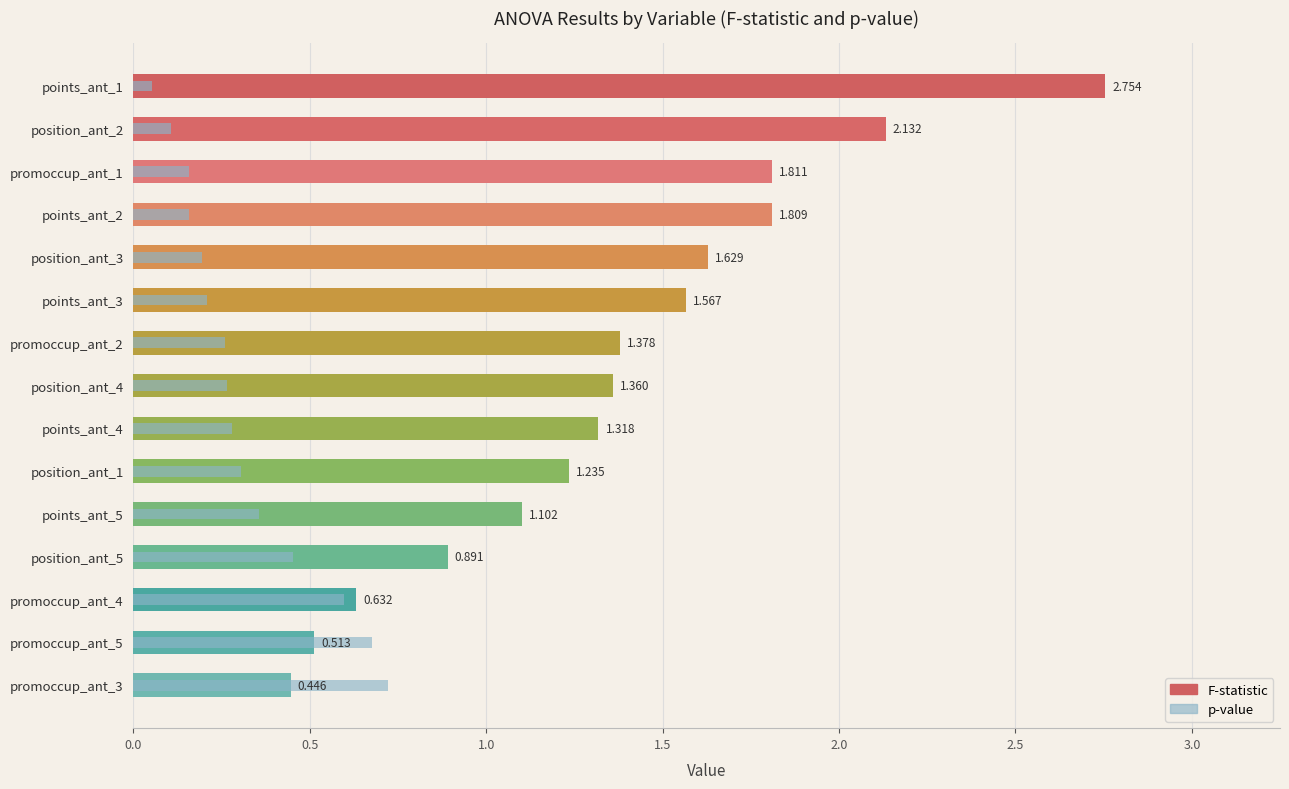

What are all the series names shown in the legend?

F-statistic, p-value